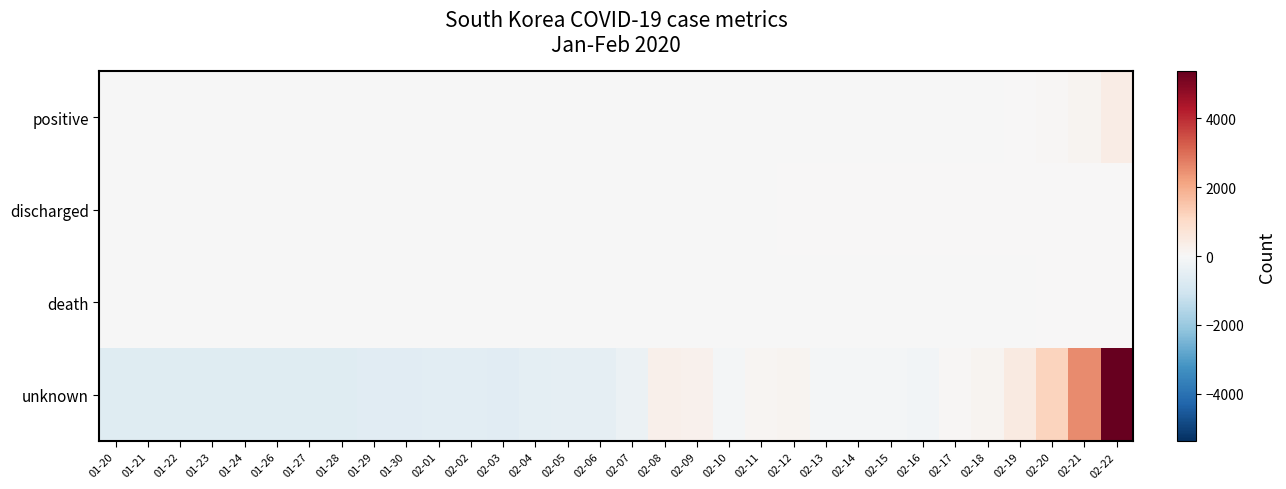

At how many categories does at least one series exceed 1643?

2